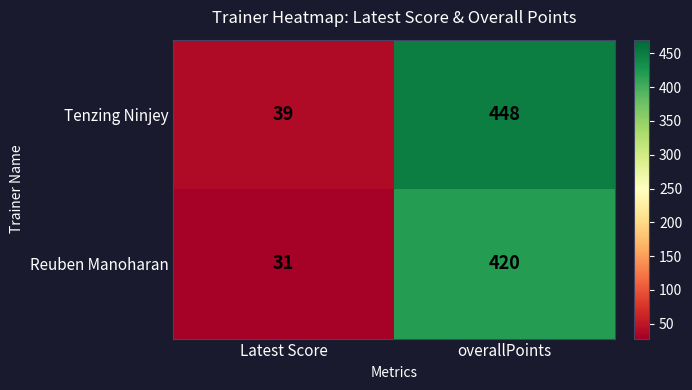

The Reuben Manoharan series shows 31 at Latest Score. True or false?

True